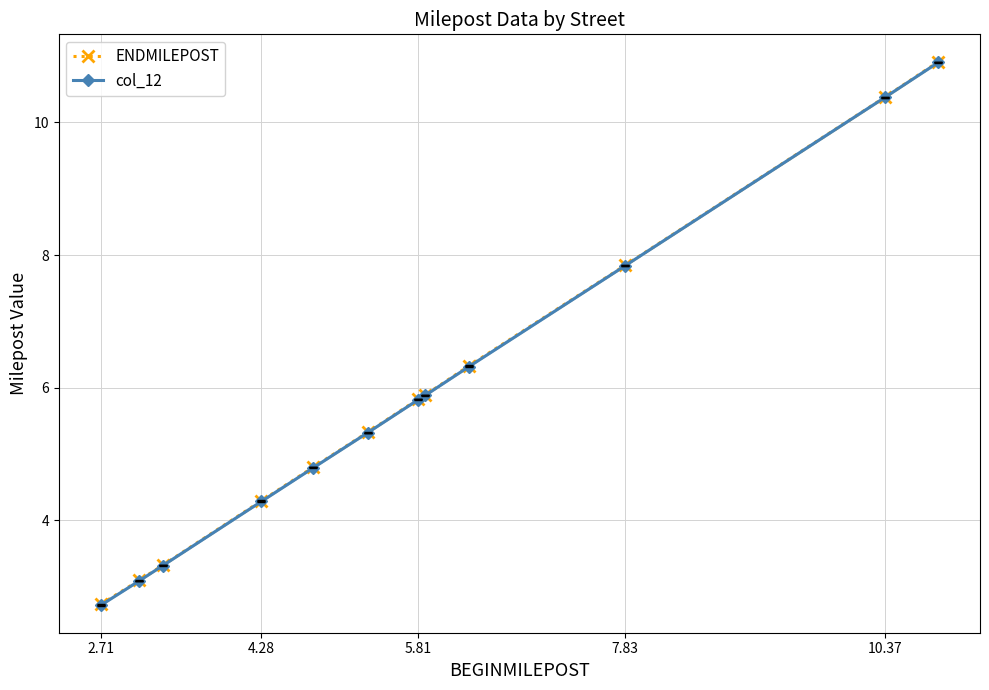

What are all the series names shown in the legend?

ENDMILEPOST, col_12